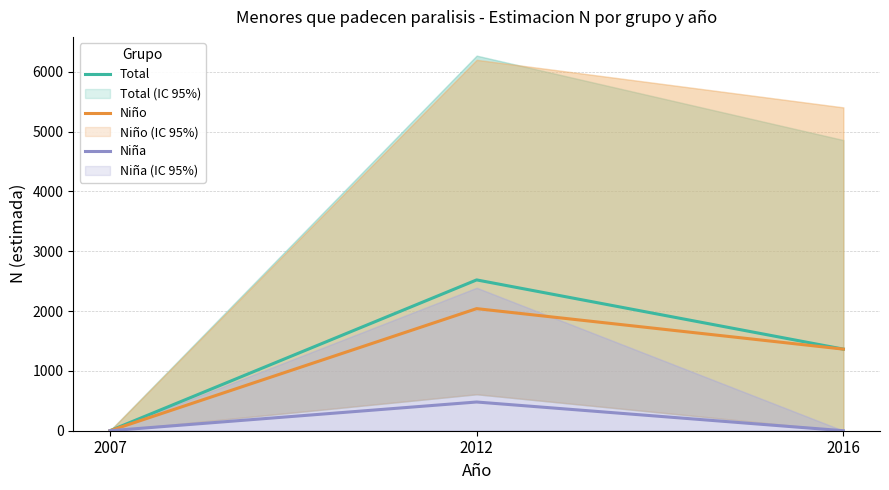

Reading left to right, what are all the values shown in this chart?

Total: 2007=0	2012=2521	2016=1364
Niño: 2007=0	2012=2041	2016=1364
Niña: 2007=0	2012=480	2016=0